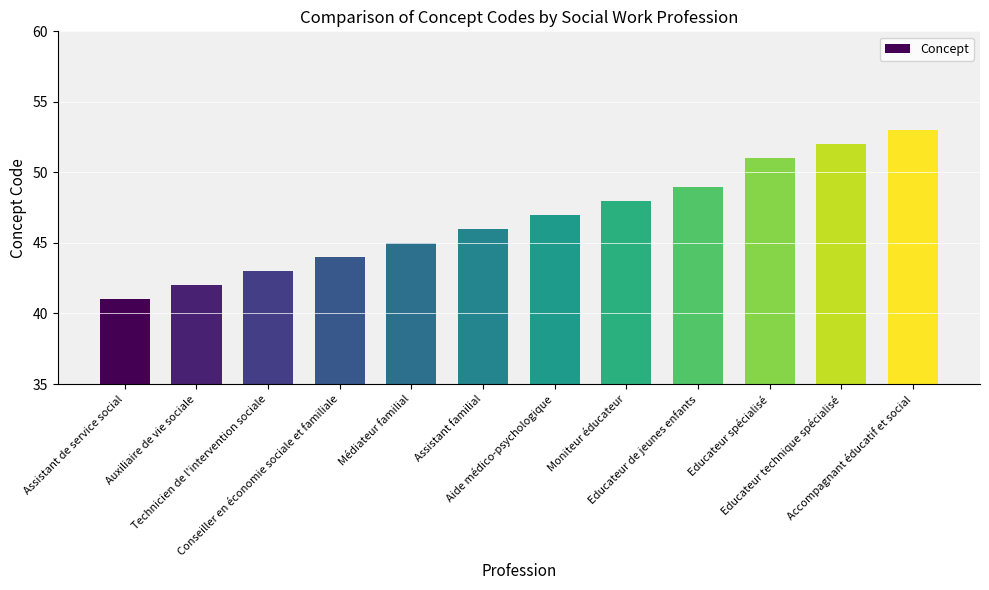

How many data points are less than 47?

6